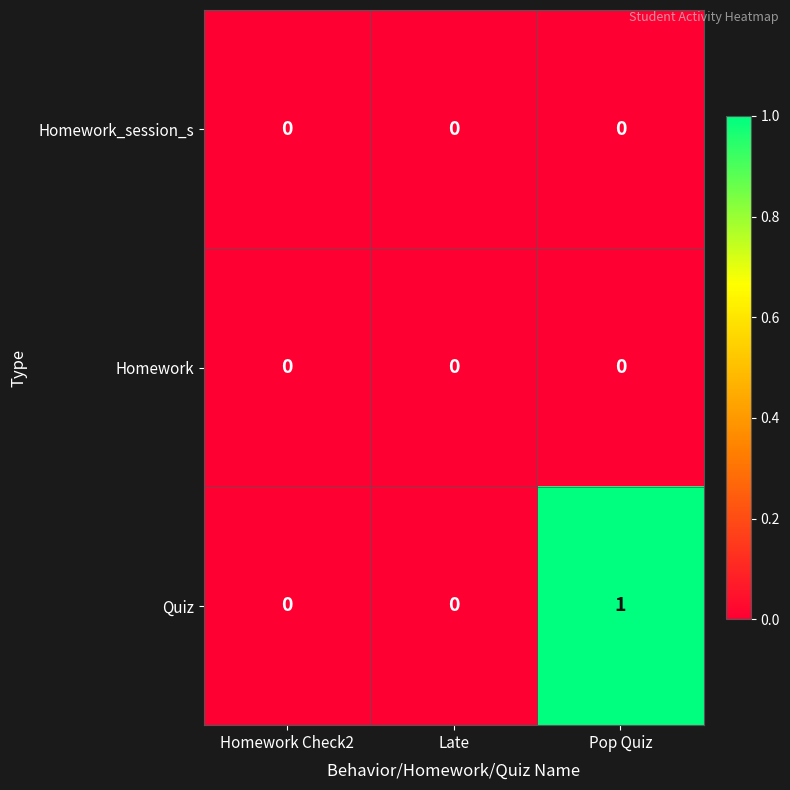

How many categories are shown in the chart?

3